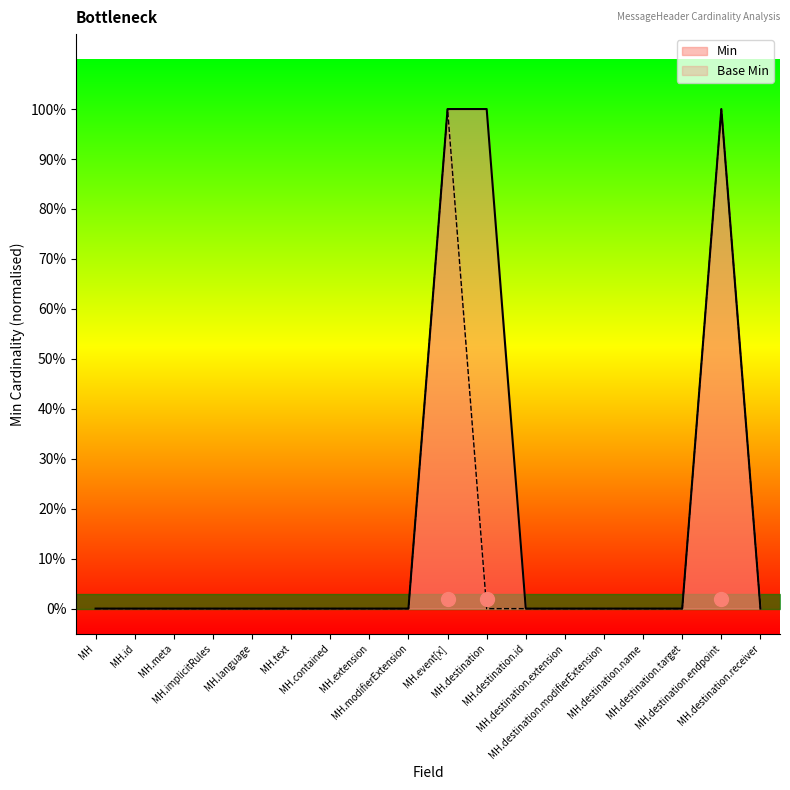

What are all the series names shown in the legend?

Min, Base Min